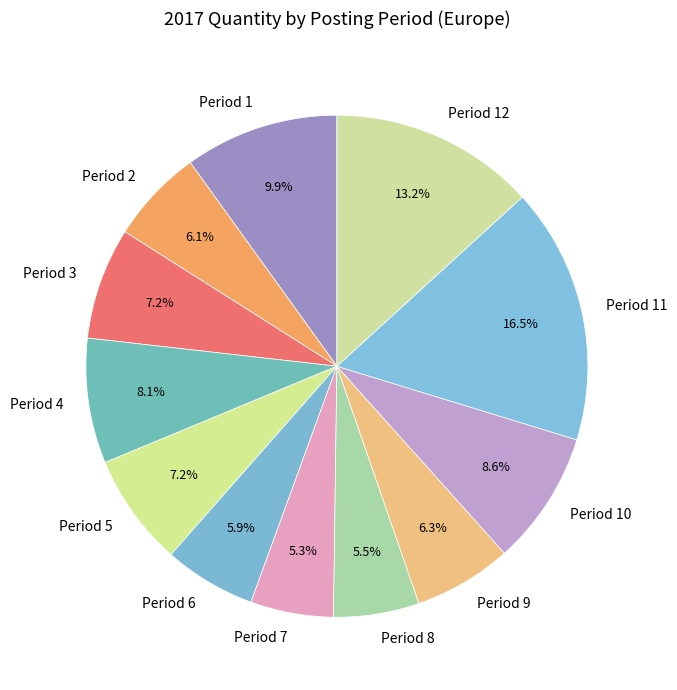

How many segments does this pie chart have?

12